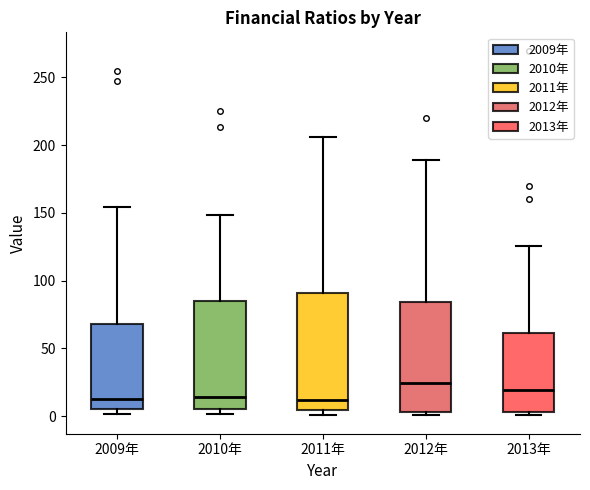

Reading left to right, transcribe this box plot: for each box, give where its median line is, the range the box spans, and where its two whiskers end, as read against the y-axis. The values are not printed on the chart, so give them approximately, as read against the axis.

2009年: median 15, box 5 to 70, whiskers 0 to 155
2010年: median 15, box 5 to 85, whiskers 0 to 150
2011年: median 10, box 5 to 90, whiskers 0 to 205
2012年: median 25, box 5 to 85, whiskers 0 to 190
2013年: median 20, box 5 to 60, whiskers 0 to 125